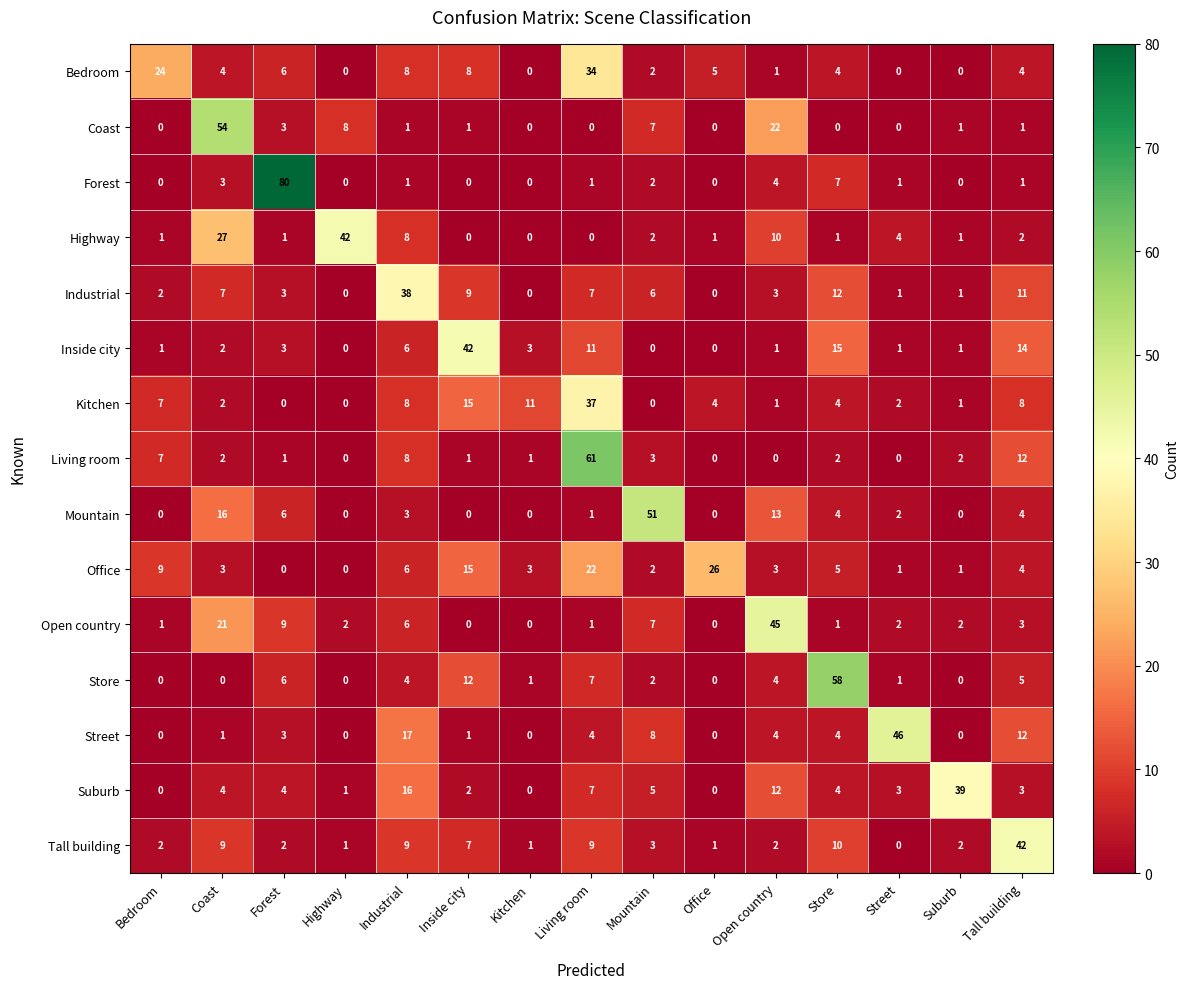

At which label does Coast first exceed 1?

Coast